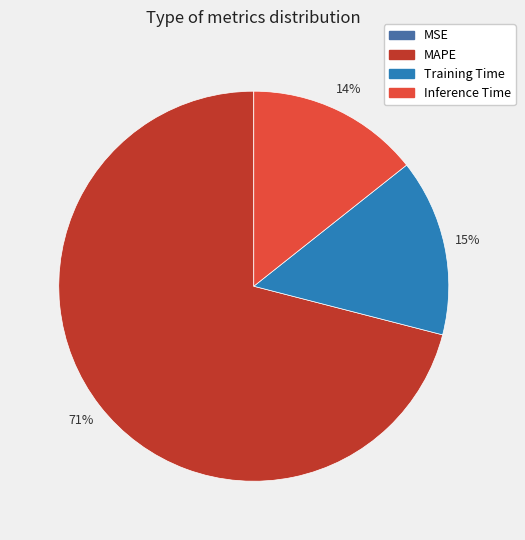

To the nearest percent, what is the average slice percentage?

25%